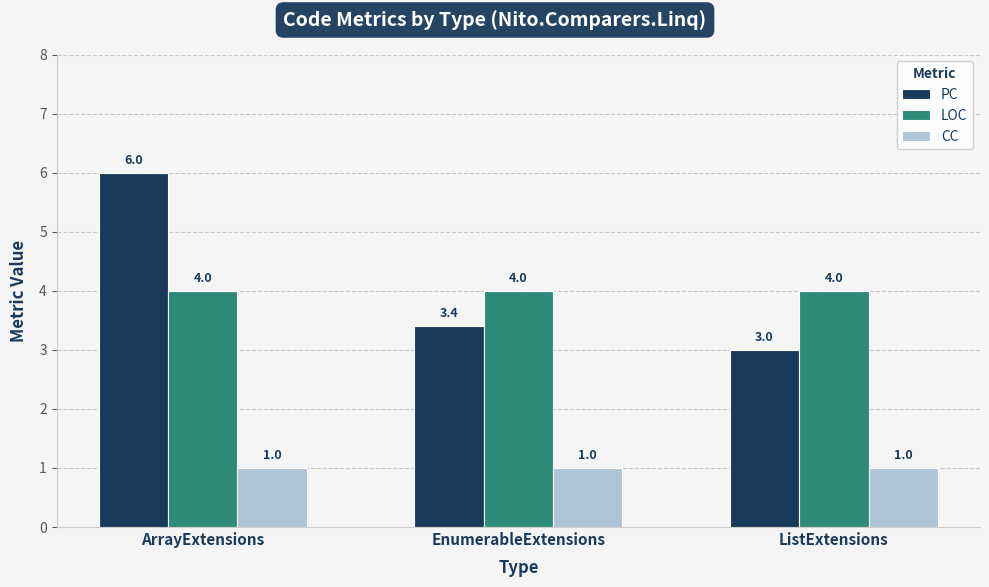

Which series changed the most between EnumerableExtensions and ListExtensions?

PC